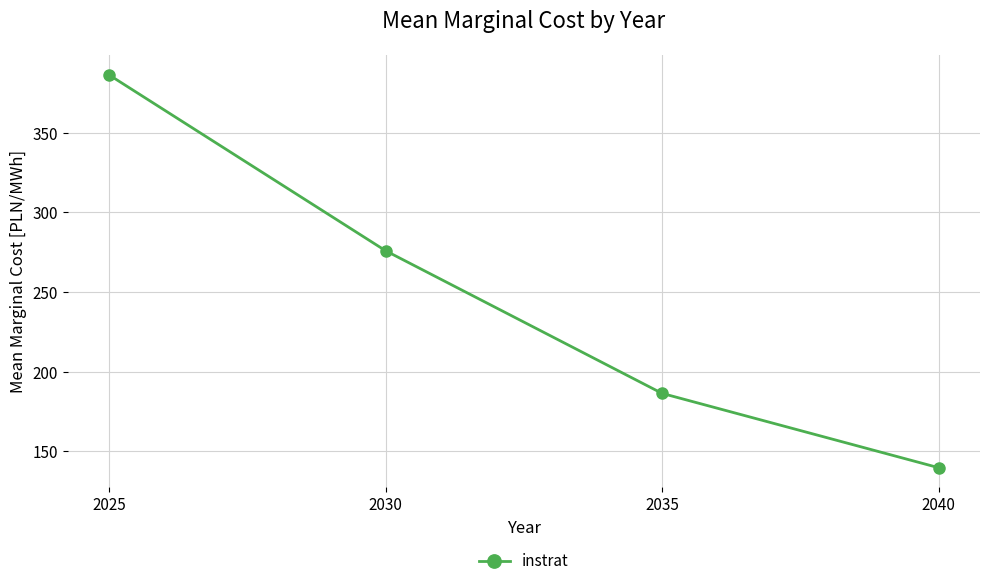

Which has a higher value, 2025 or 2040?

2025